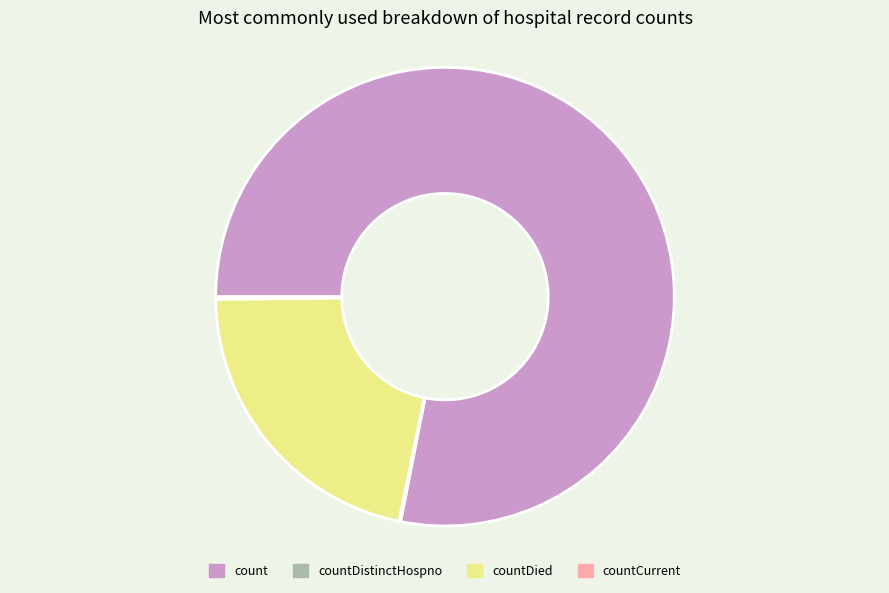

Which slice is the largest?

count